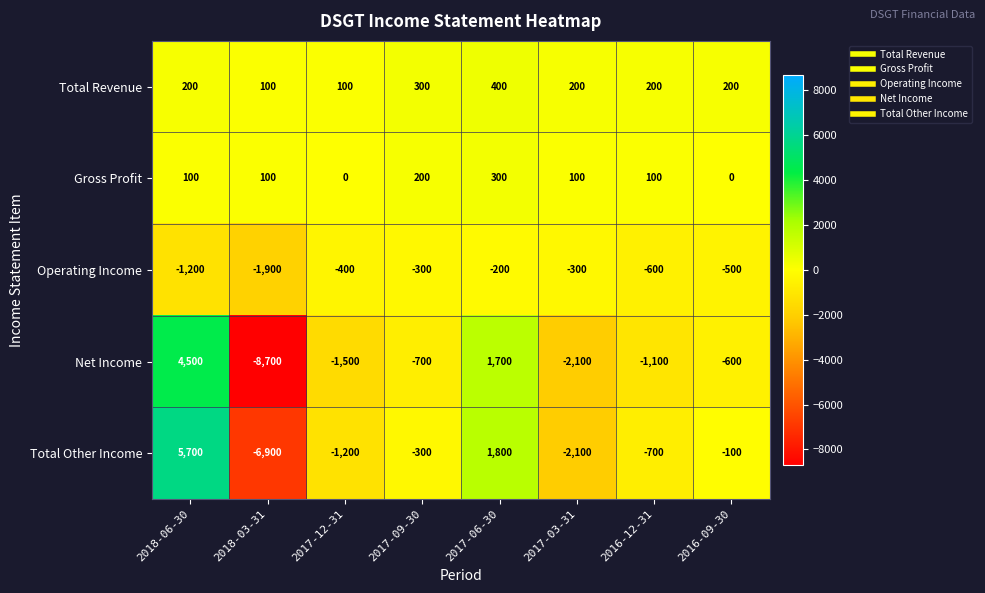

At which label is Total Other Income closest to -600?

2016-12-31